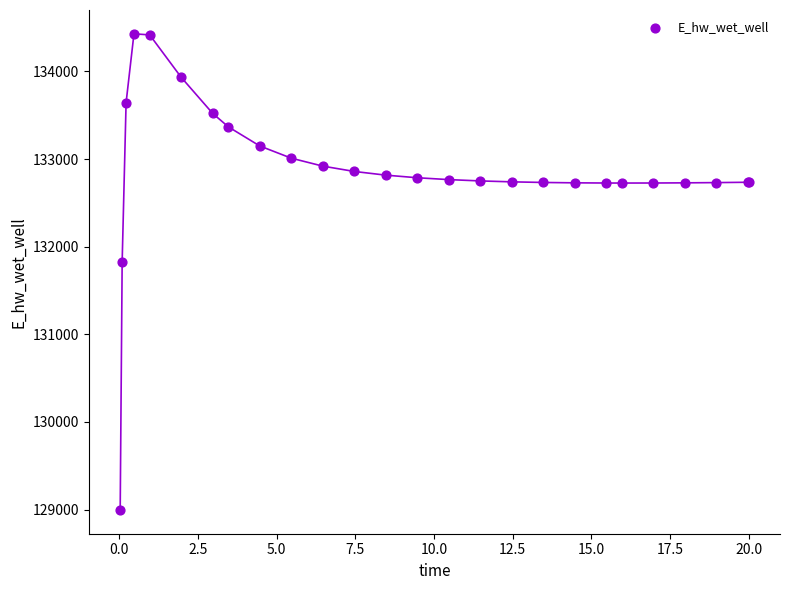

What Y value in the scatter plot is closest to 131712?

131830.1